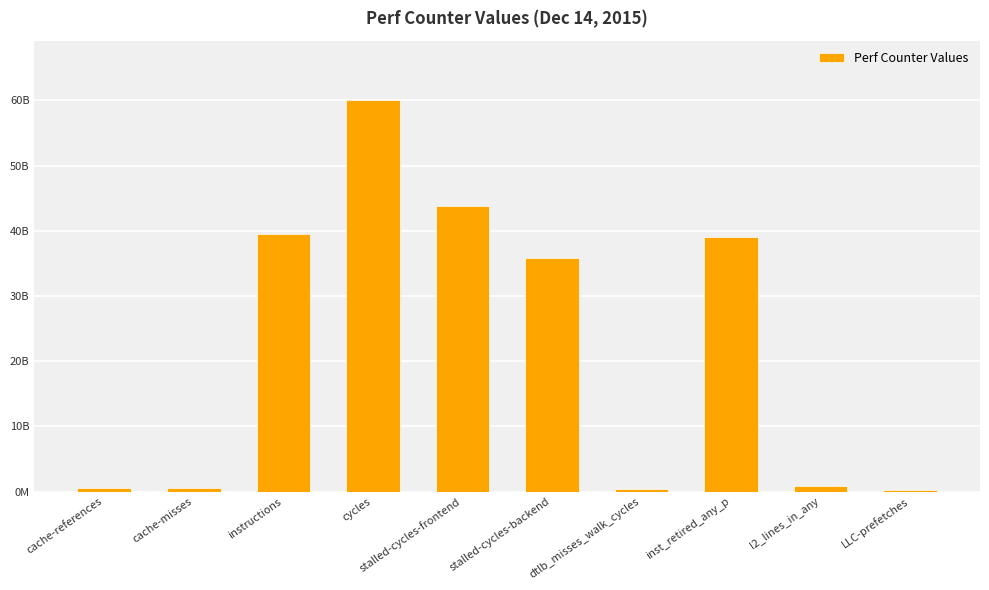

What is the sum of all values?

220956576303